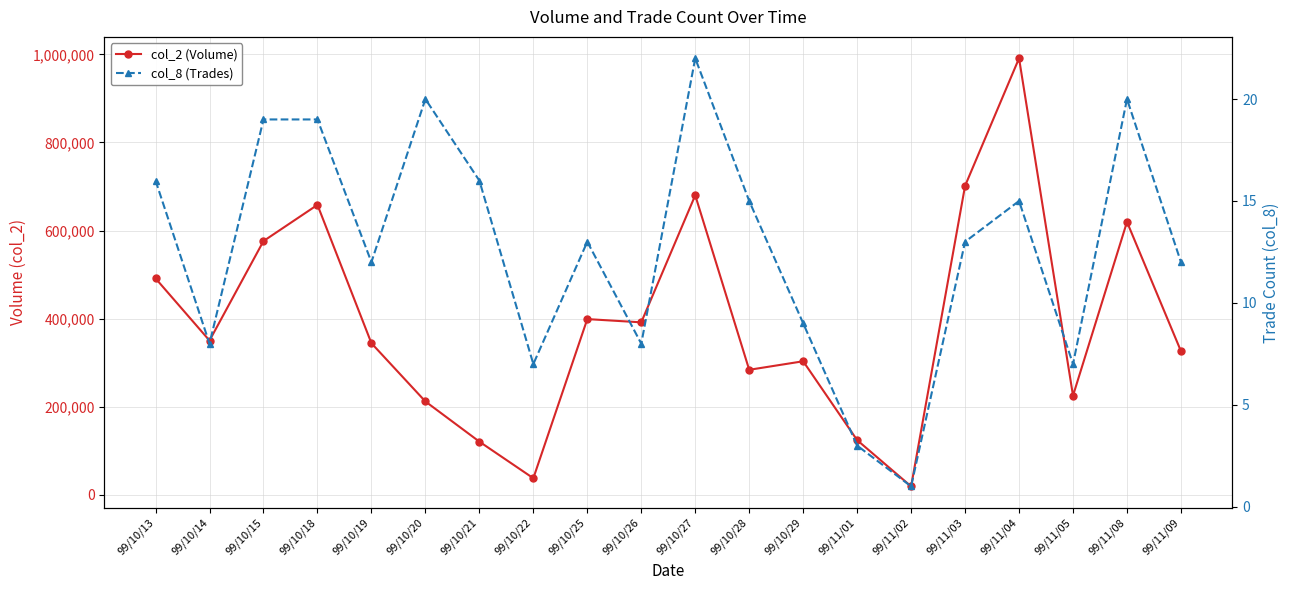

True or false: col_8 (Trades) and col_2 (Volume) intersect in this chart.

False